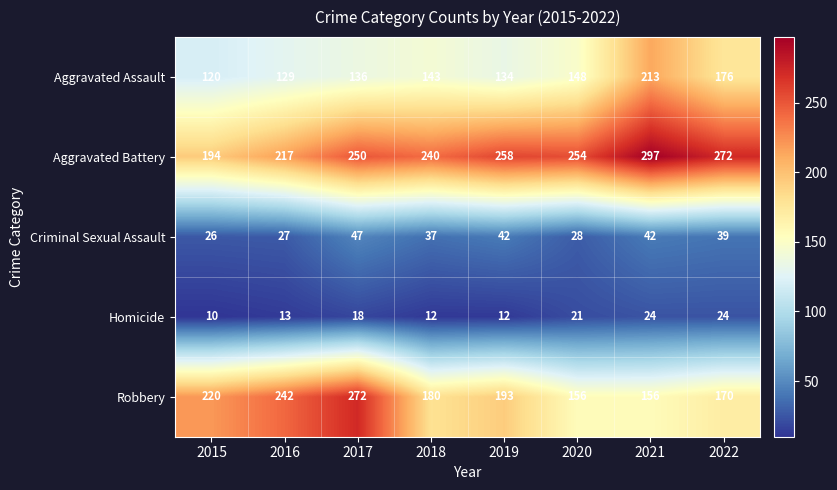

What is the approximate value of Aggravated Battery at 2018?

240